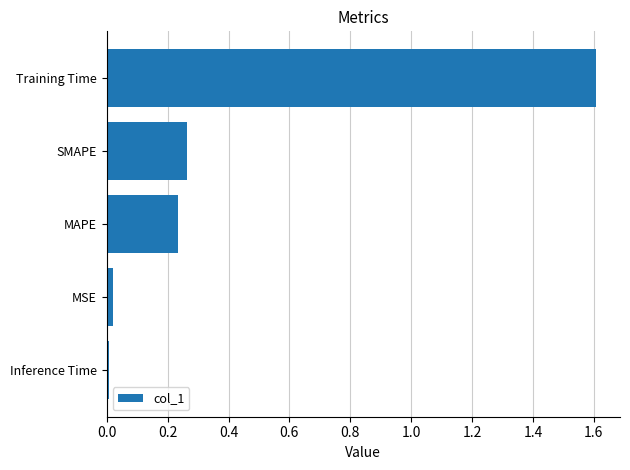

What is the difference between the maximum and minimum values?

1.6